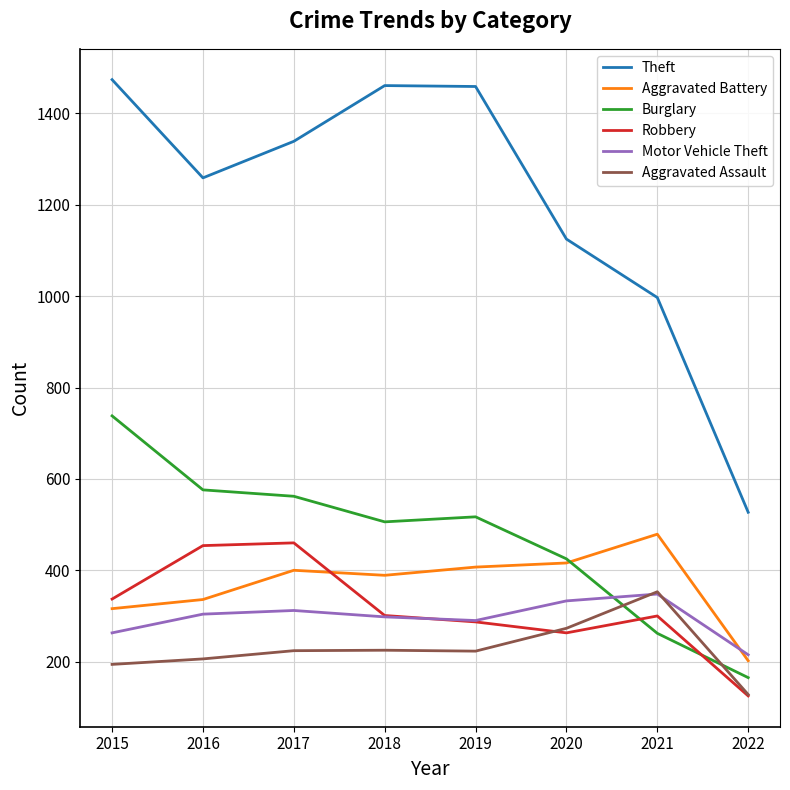

What is the greatest value displayed?

1474